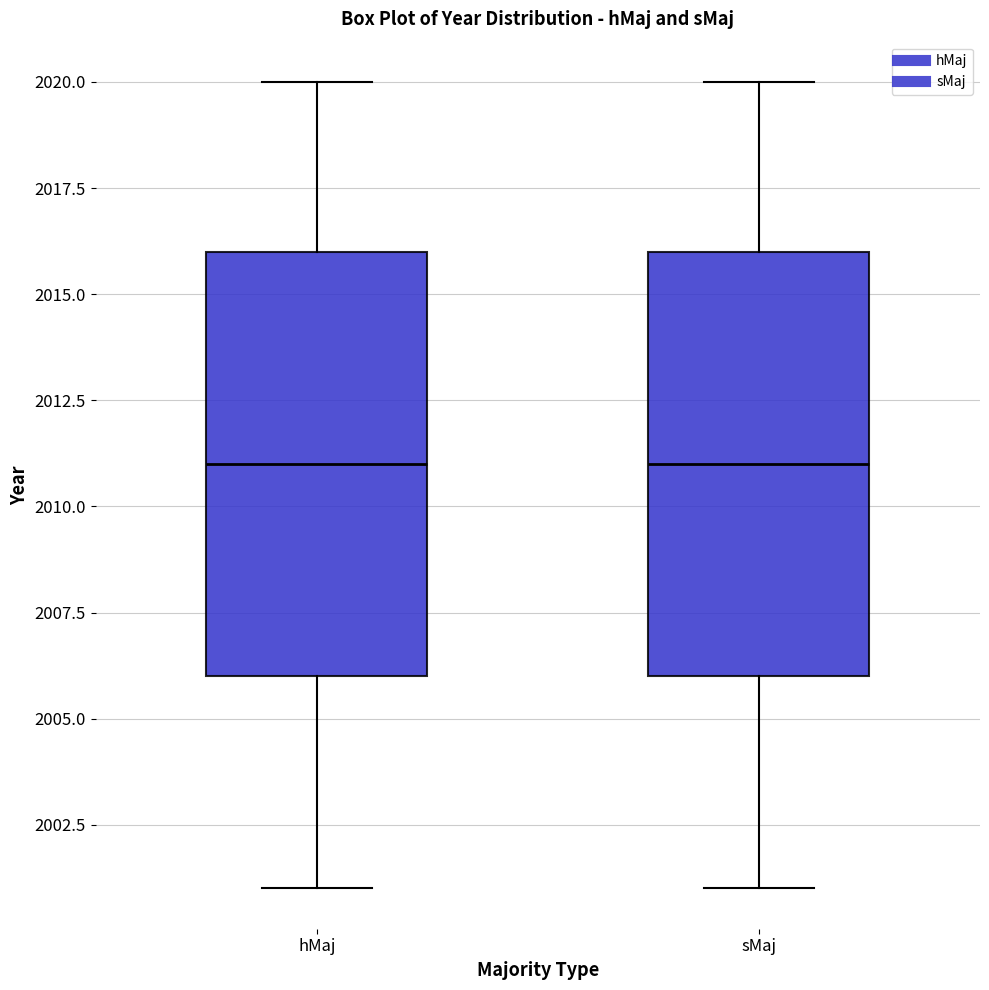

Reading left to right, read every box against the y-axis: the position of its median line, the range the box covers, and the ends of its whiskers. The values are not printed on the chart, so give them approximately, as read against the axis.

hMaj: median 2011, box 2006 to 2016, whiskers 2001 to 2020
sMaj: median 2011, box 2006 to 2016, whiskers 2001 to 2020